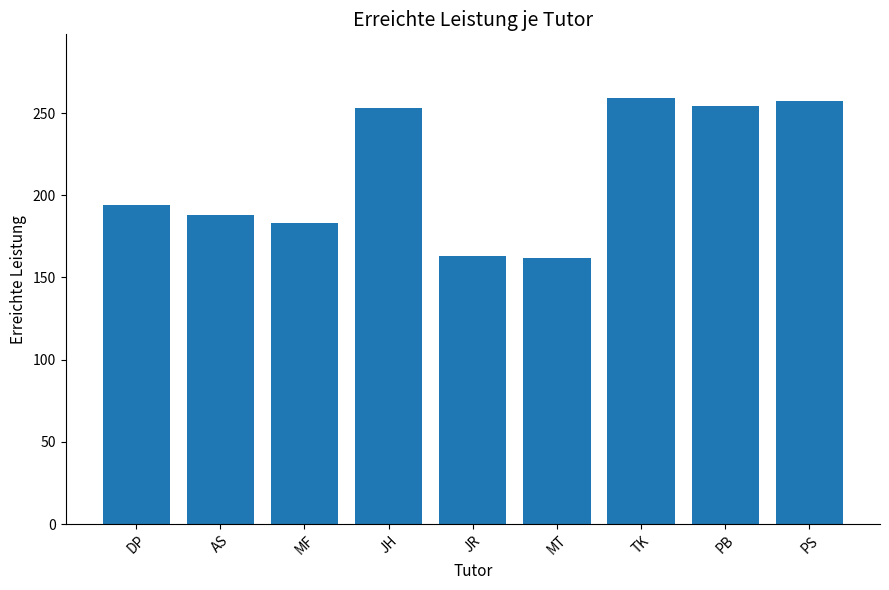

What is the greatest value displayed?

259